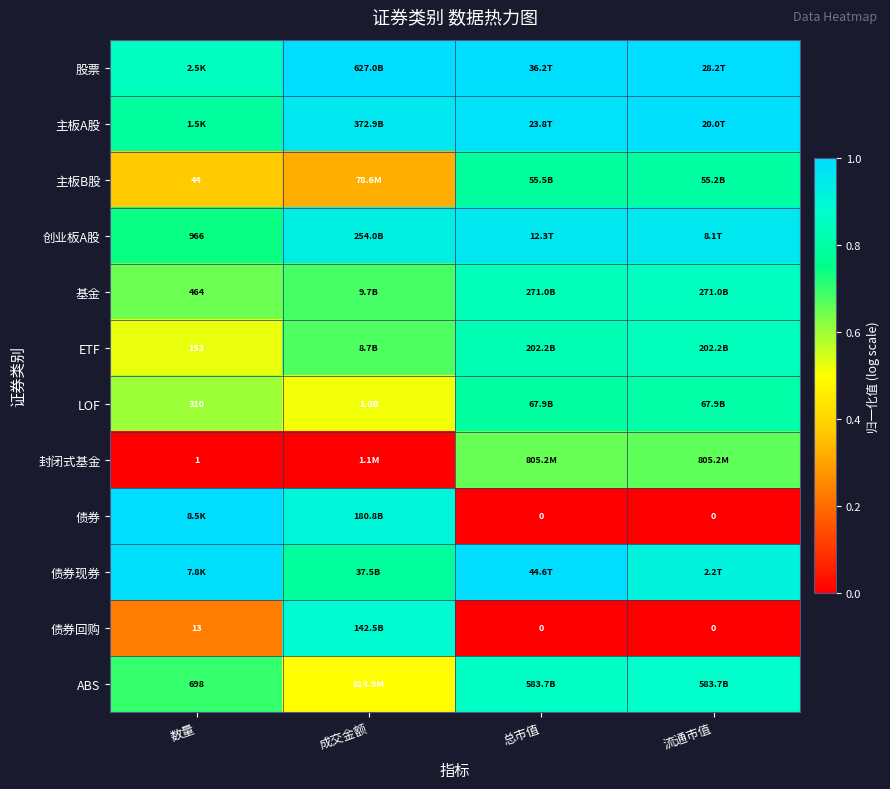

Is the value of 基金 at 成交金额 greater than the value of 股票 at 数量?

No